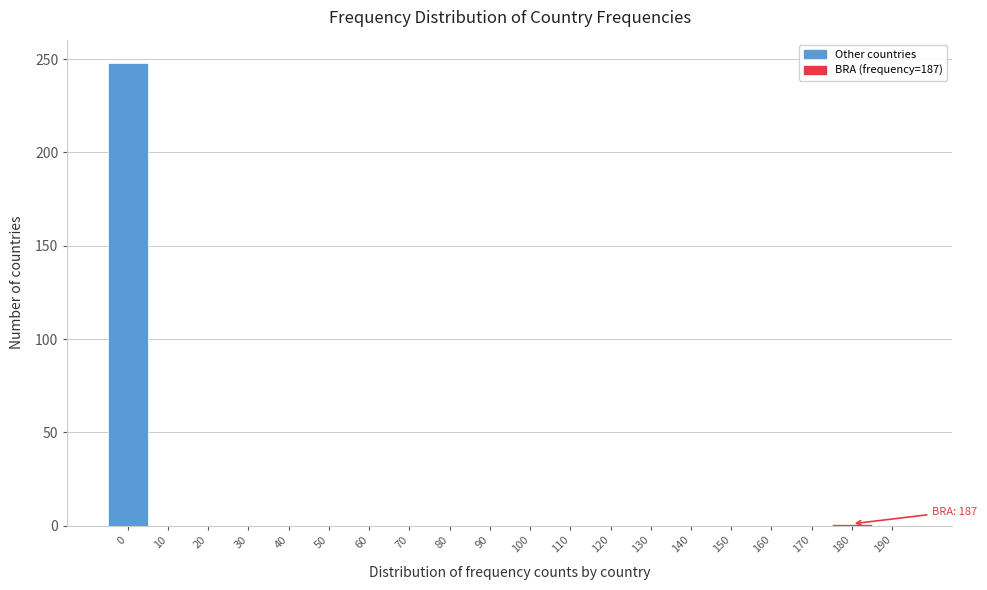

Is it true that the value at 40 is 0?

True